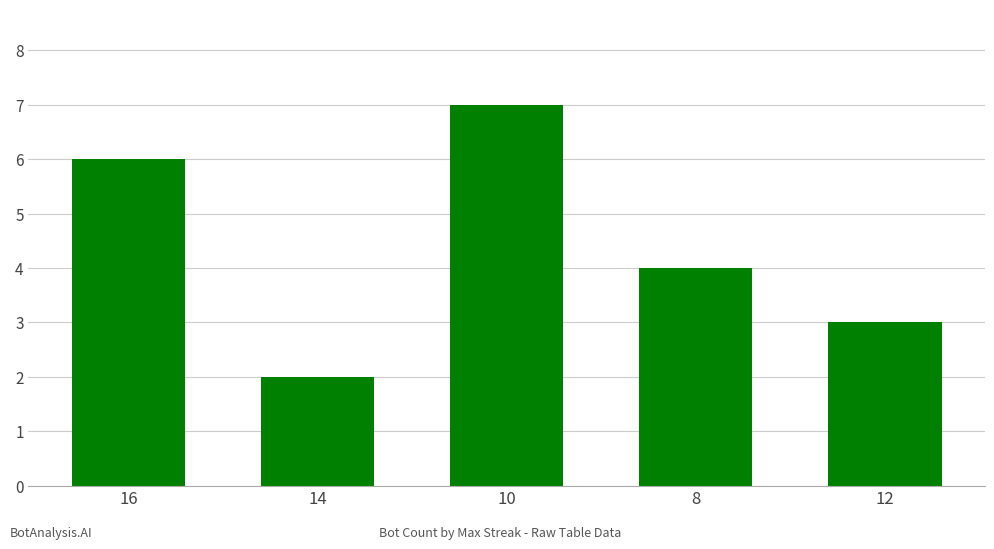

At which label is the value closest to 4?

8